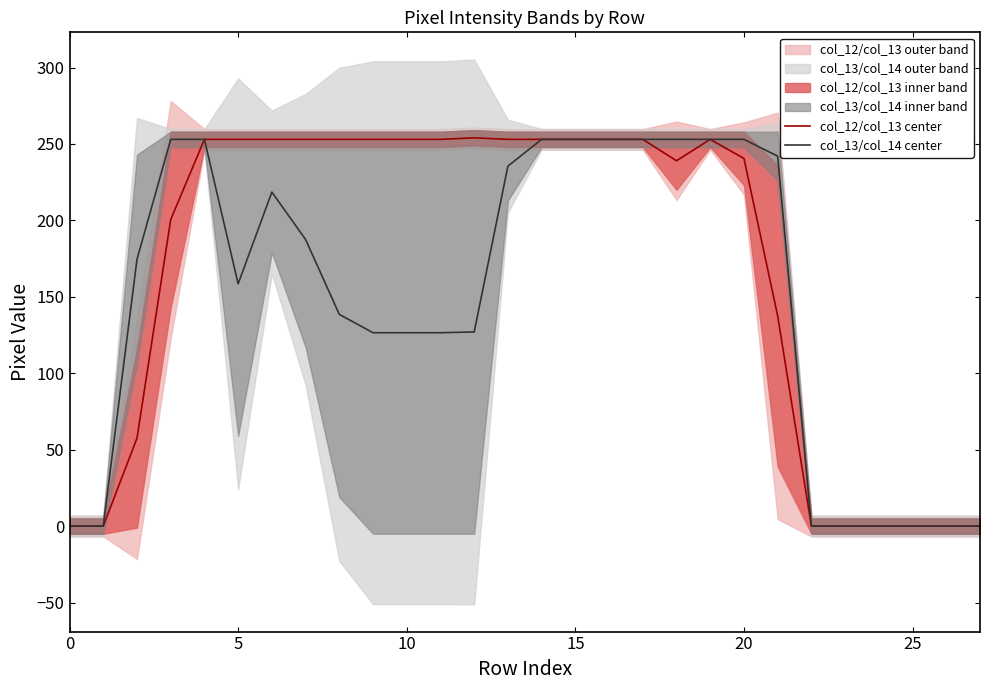

What is the highest value of the col_12/col_13 center series?

254.0